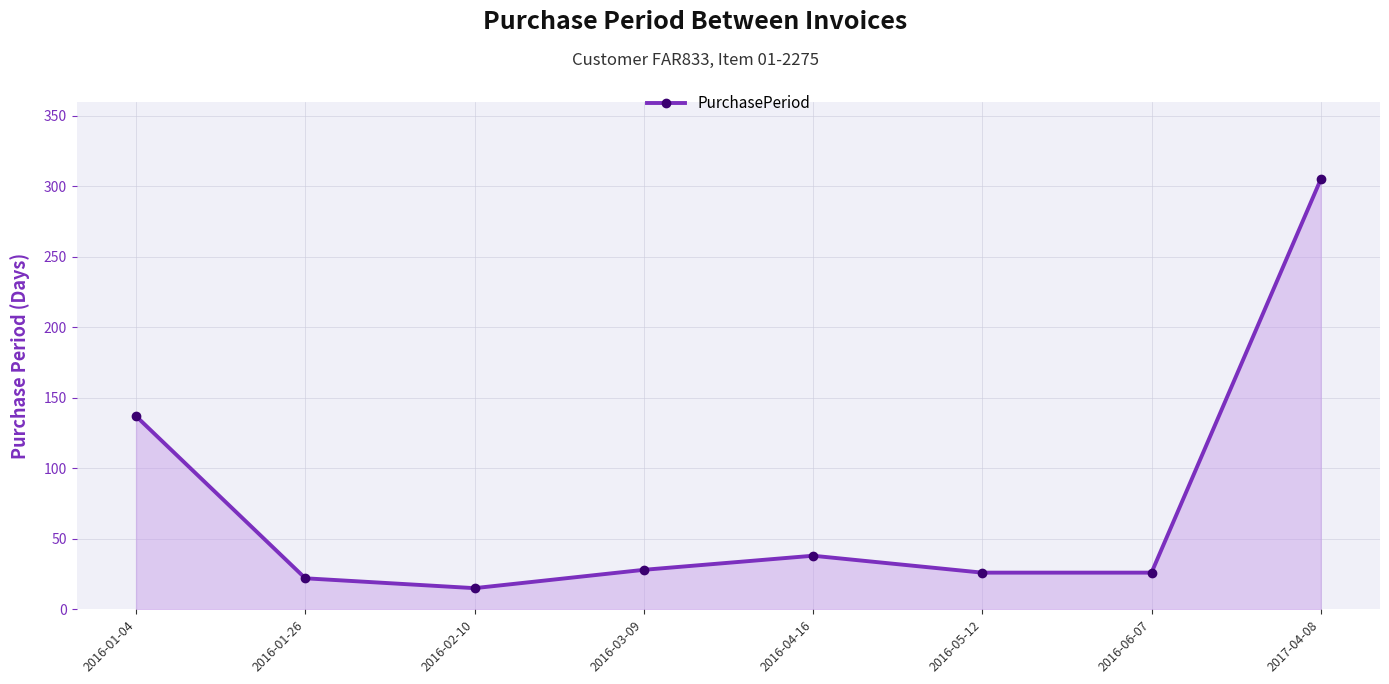

Does the chart have visible grid lines?

Yes